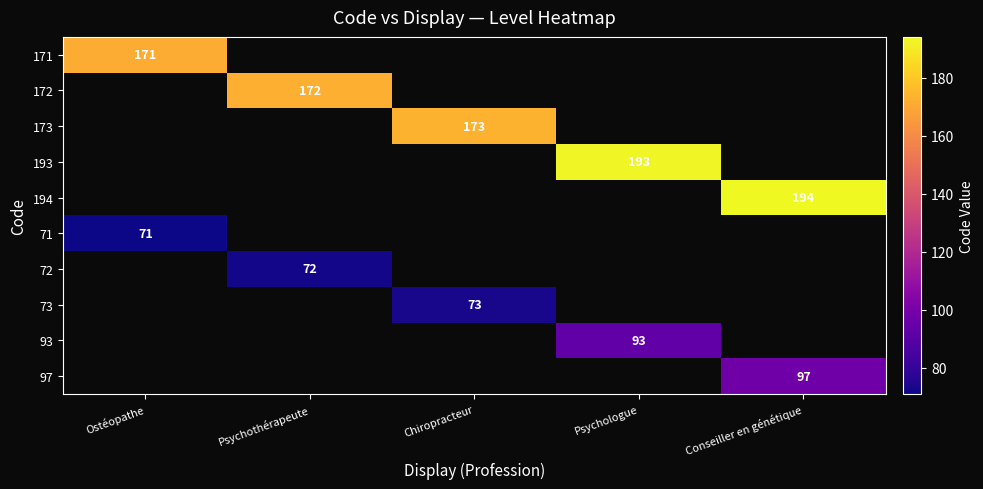

The value of 171 at Ostéopathe is 171. True or false?

True